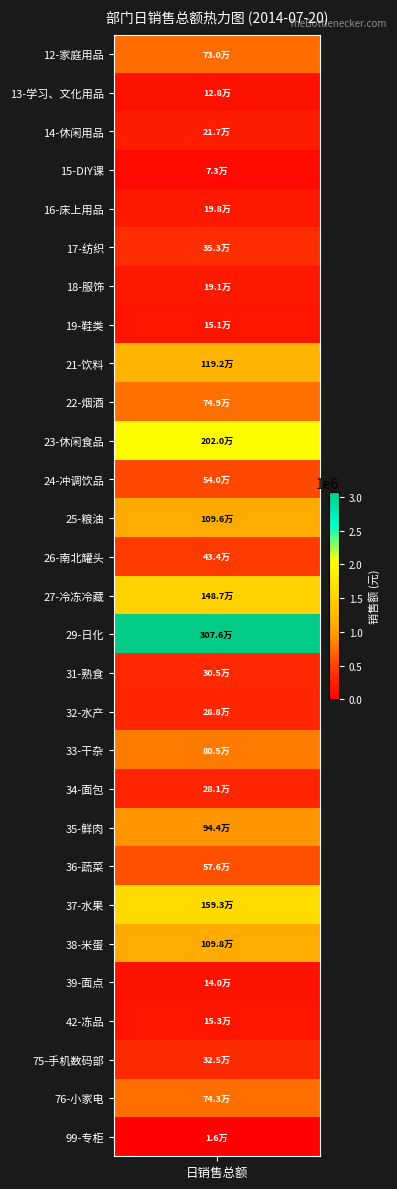

Rank the categories by value from lowest to highest.

99-专柜, 15-DIY课, 13-学习、文化用品, 39-面点, 19-鞋类, 42-冻品, 18-服饰, 16-床上用品, 14-休闲用品, 34-面包, 32-水产, 31-熟食, 75-手机数码部, 17-纺织, 26-南北罐头, 24-冲调饮品, 36-蔬菜, 12-家庭用品, 76-小家电, 22-烟酒, 33-干杂, 35-鲜肉, 25-粮油, 38-米蛋, 21-饮料, 27-冷冻冷藏, 37-水果, 23-休闲食品, 29-日化